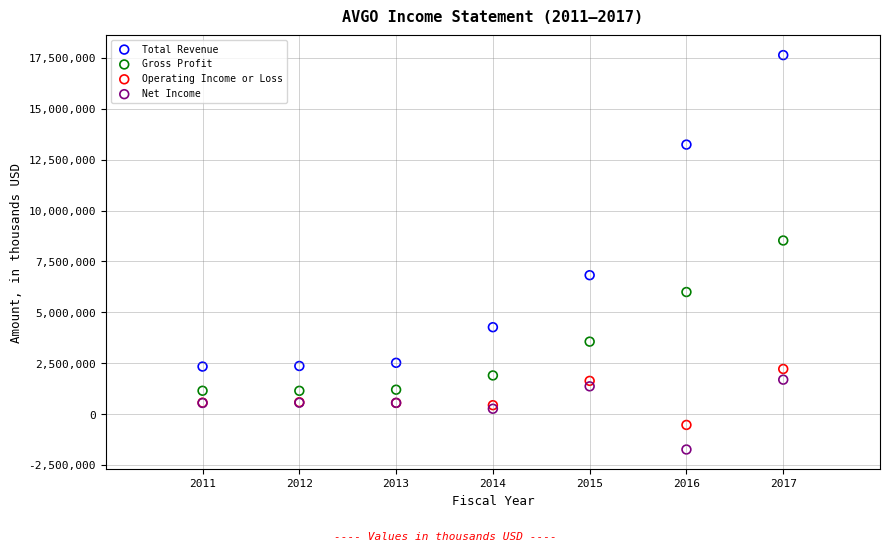

Which series contains the lowest Y value?

Net Income